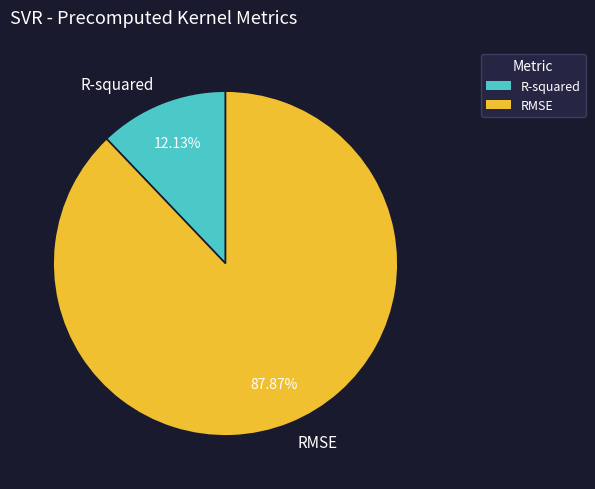

Is the sum of RMSE and R-squared greater than half?

Yes